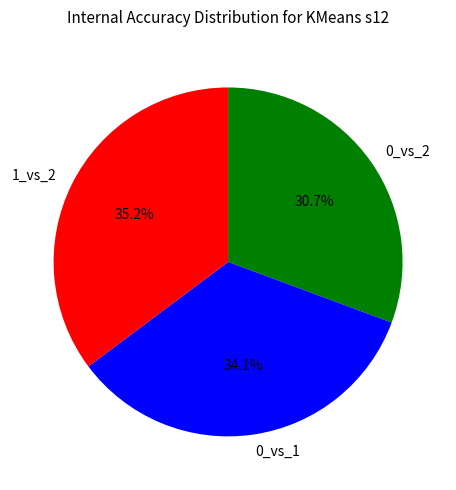

Which has a higher value, 1_vs_2 or 0_vs_1?

1_vs_2